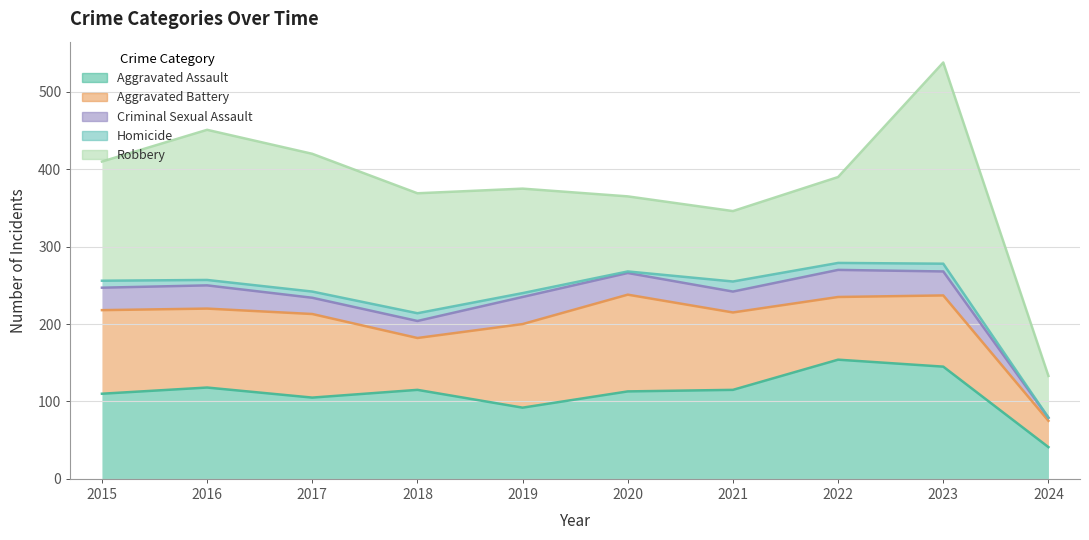

At 2016, list the series in order from smallest to largest.

Homicide, Criminal Sexual Assault, Aggravated Battery, Aggravated Assault, Robbery